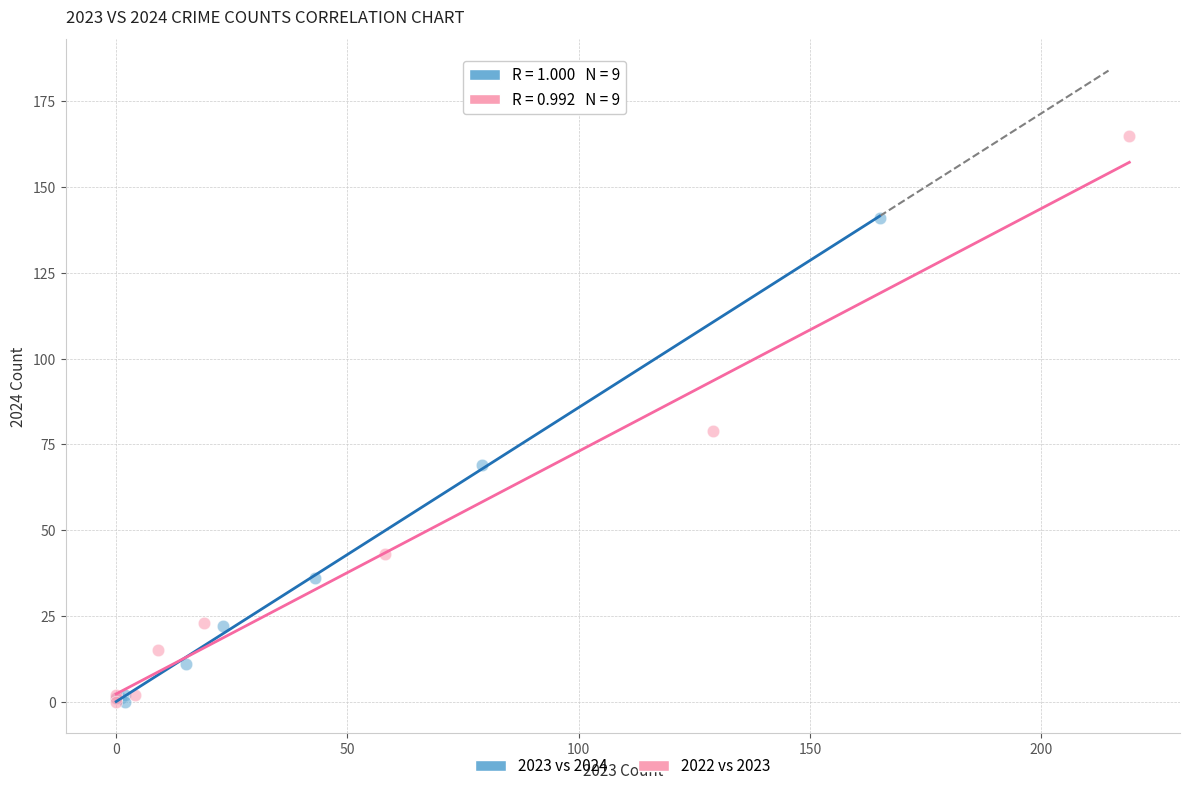

Which series contains the highest Y value?

2022 vs 2023